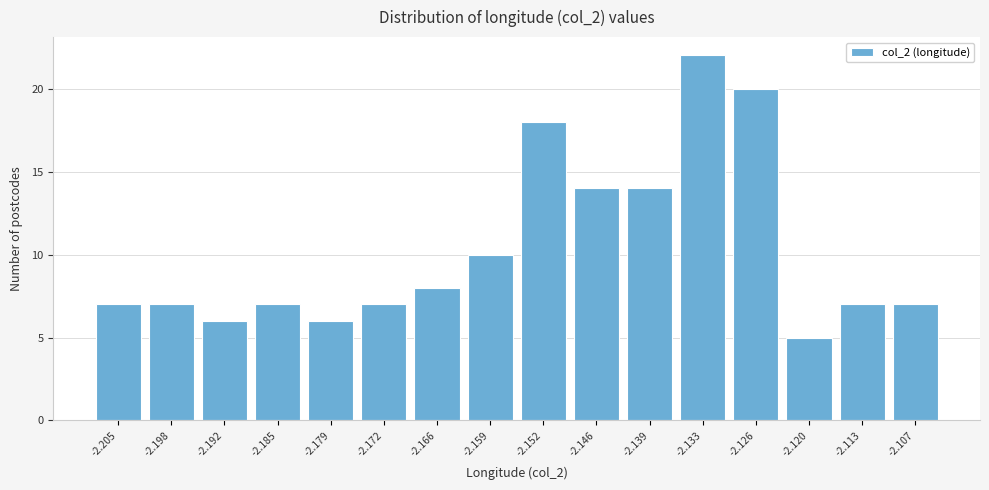

Reading left to right, what are all the values shown in this chart?

7	7	6	7	6	7	8	10	18	14	14	22	20	5	7	7